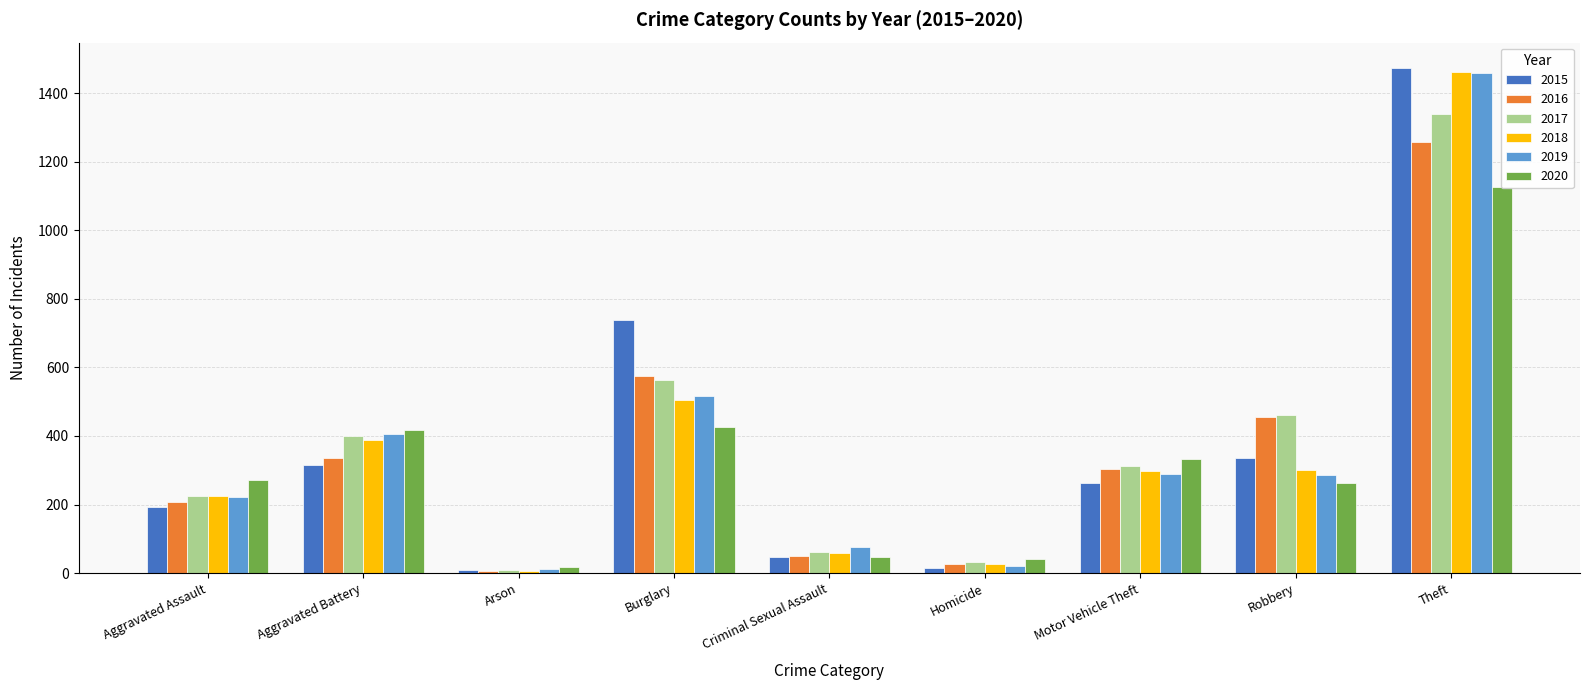

How many groups of bars are there?

9